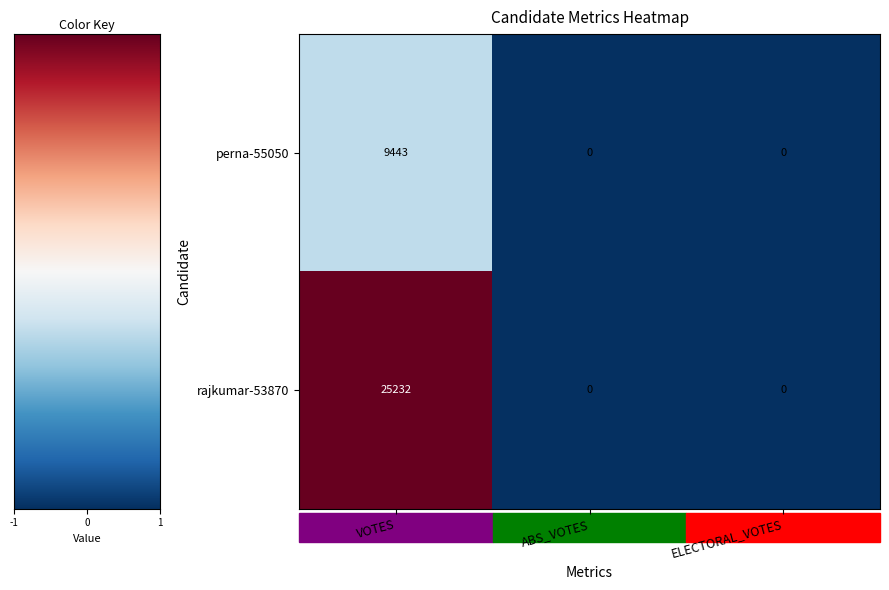

Between VOTES and ELECTORAL_VOTES, which series saw the biggest shift?

rajkumar-53870